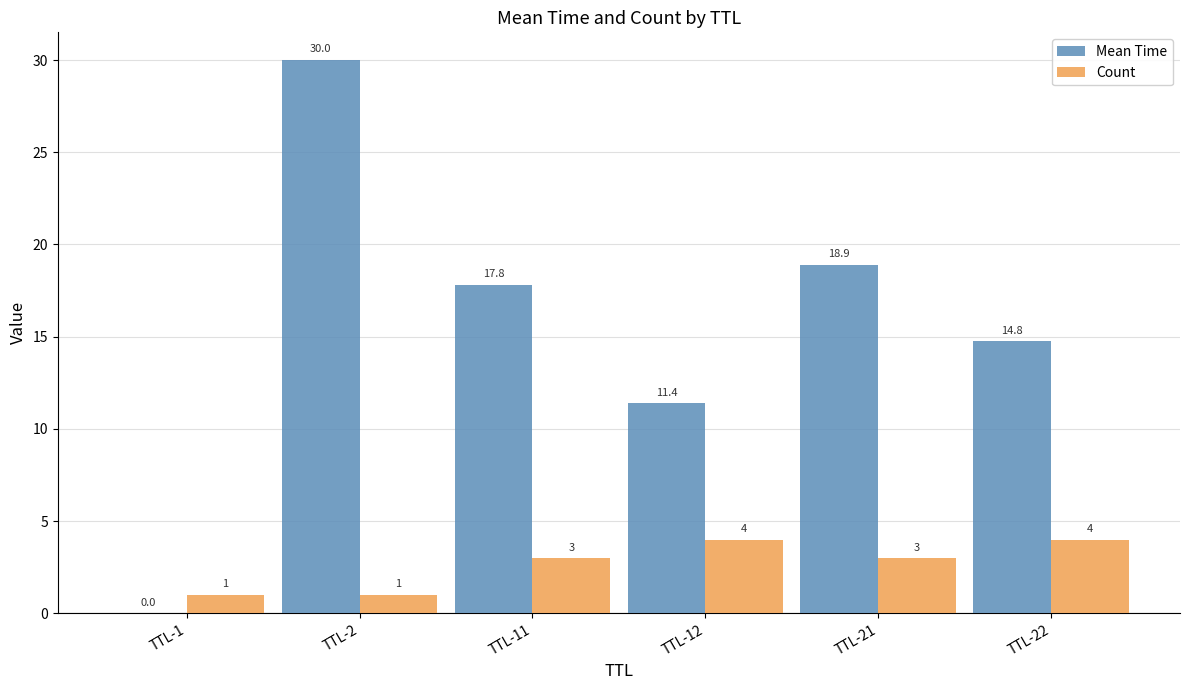

What is the sum of all Count values?

16.0